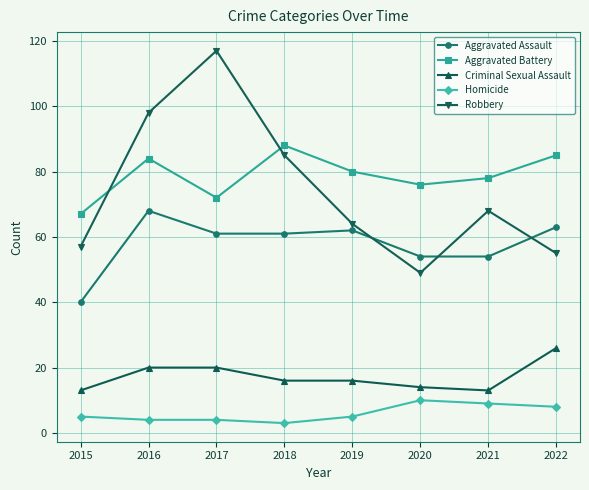

Reading left to right, what are all the values shown in this chart?

Aggravated Assault: 40	68	61	61	62	54	54	63
Aggravated Battery: 67	84	72	88	80	76	78	85
Criminal Sexual Assault: 13	20	20	16	16	14	13	26
Homicide: 5	4	4	3	5	10	9	8
Robbery: 57	98	117	85	64	49	68	55